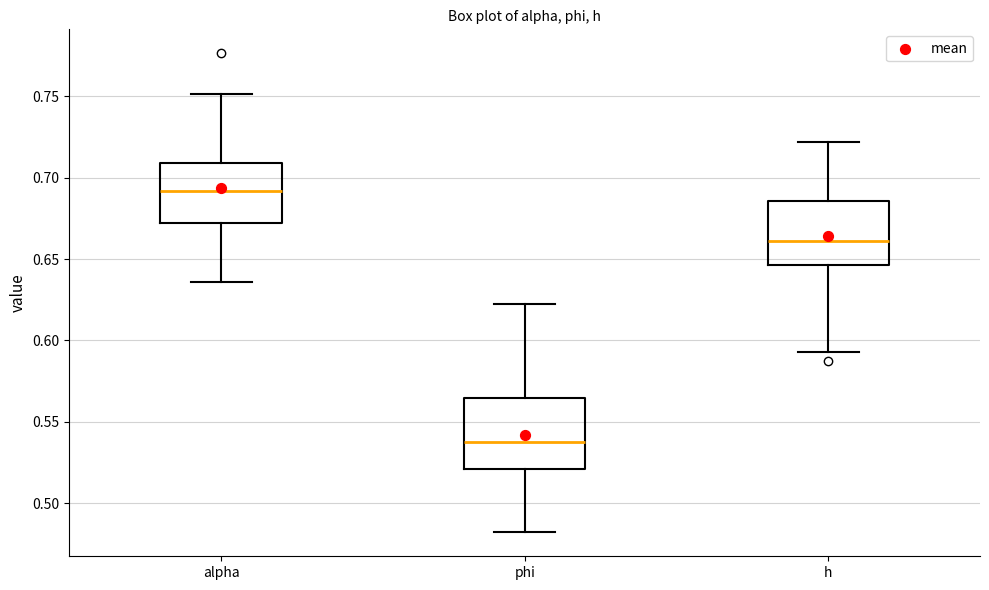

Reading left to right, transcribe this box plot: for each box, give where its median line is, the range the box spans, and where its two whiskers end, as read against the y-axis. The values are not printed on the chart, so give them approximately, as read against the axis.

alpha: median 0.690, box 0.670 to 0.710, whiskers 0.635 to 0.750
phi: median 0.540, box 0.520 to 0.565, whiskers 0.480 to 0.620
h: median 0.660, box 0.645 to 0.685, whiskers 0.595 to 0.720